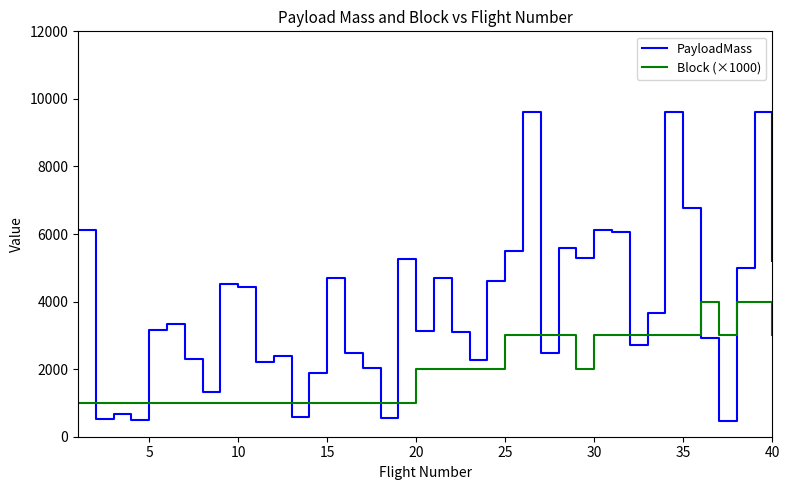

True or false: Block (×1000) and PayloadMass cross at least once.

True